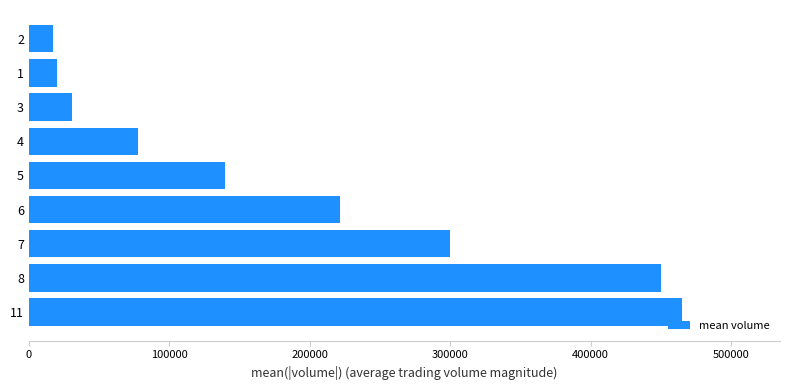

The value at 7 is 126772. True or false?

False